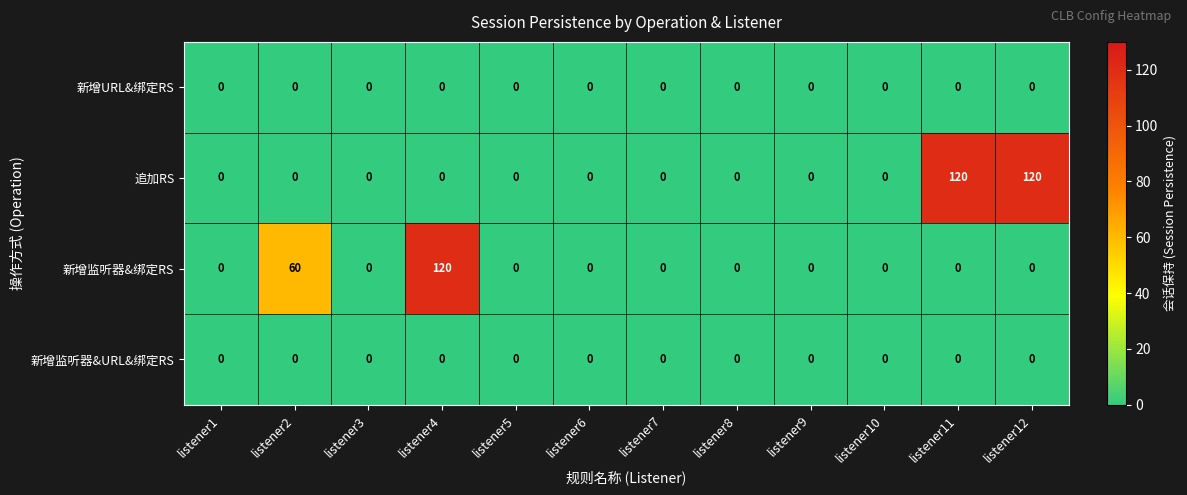

Is the value of 新增监听器&URL&绑定RS at listener10 greater than the value of 新增监听器&绑定RS at listener2?

No